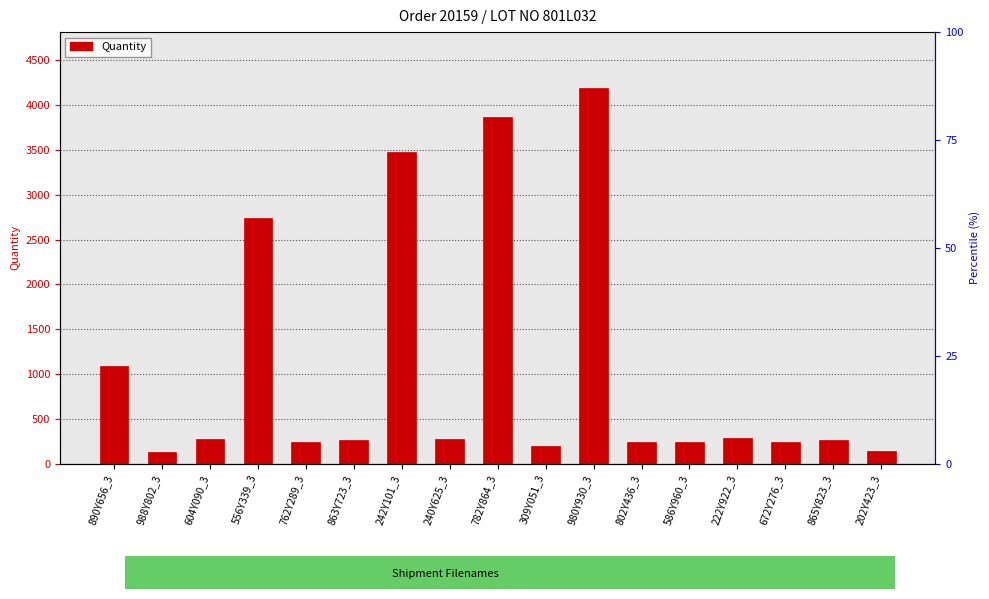

Reading left to right, transcribe all the data shown in this chart.

1086	132	278	2741	245	266	3475	276	3864	198	4188	245	245	288	245	266	144